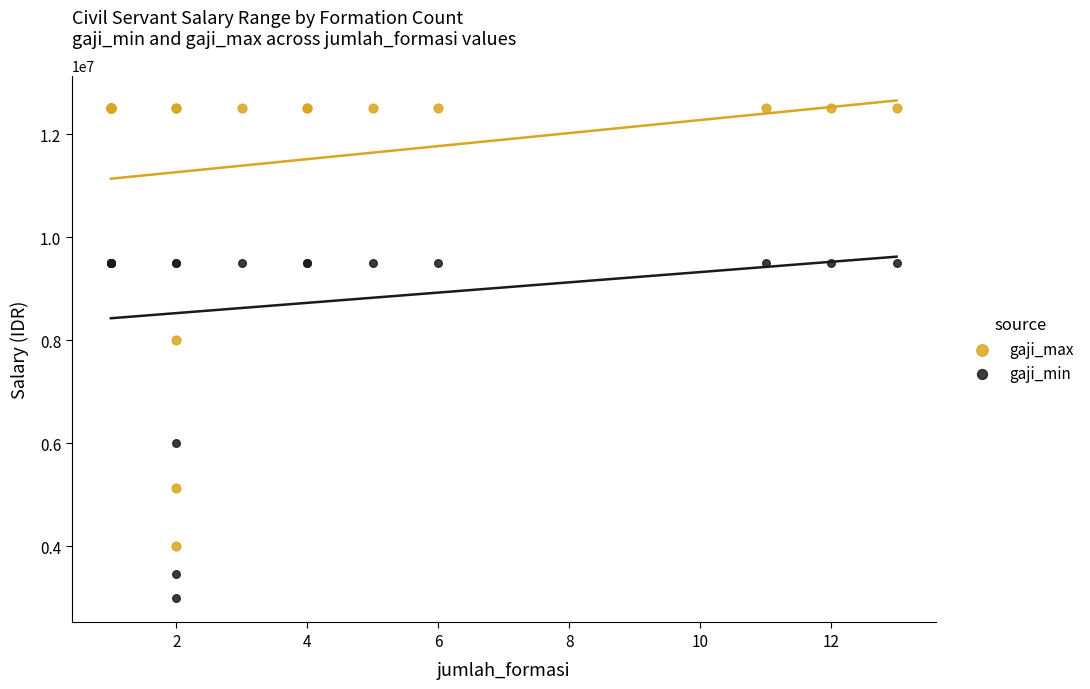

Which series reaches the maximum Y coordinate?

gaji_max